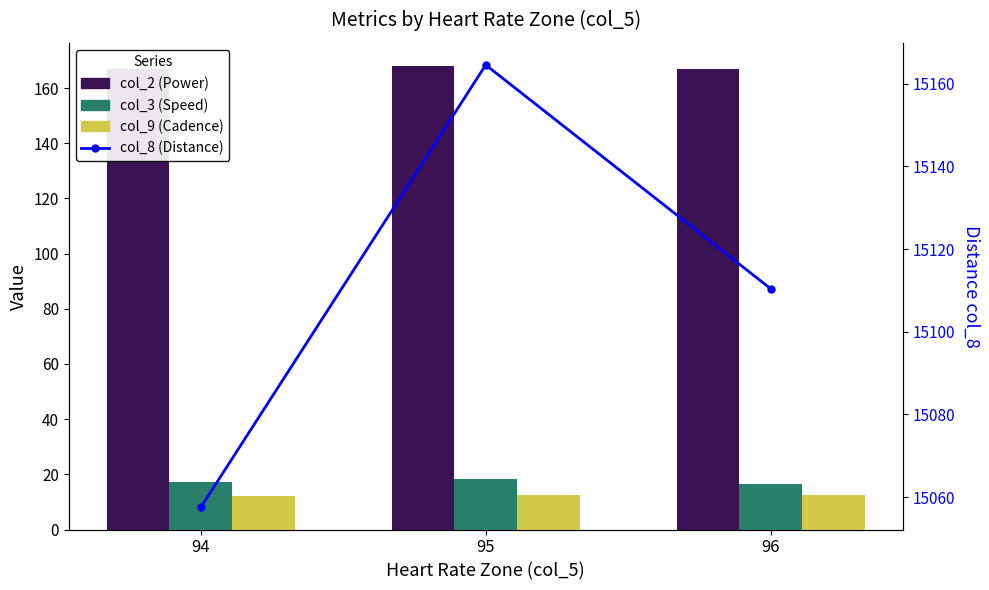

What is the difference between the maximum and minimum values in the col_8 (Distance) series?

107.0